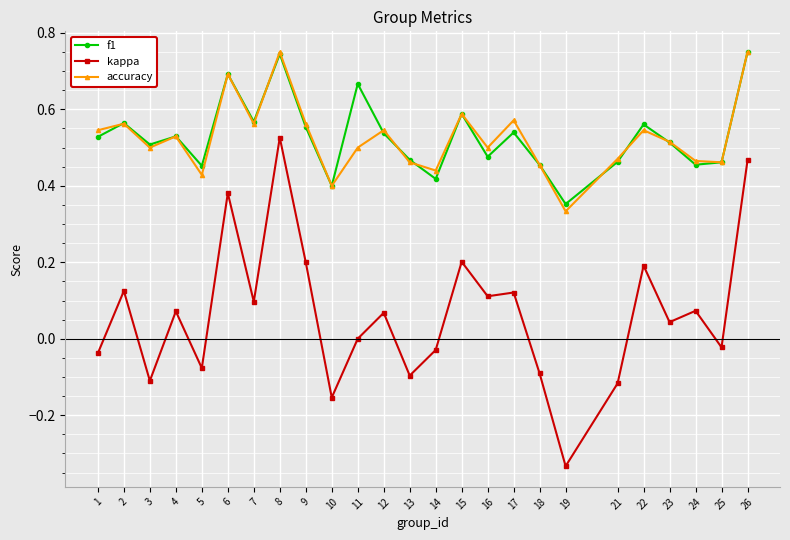

Between 15 and 17, which series saw the biggest shift?

kappa